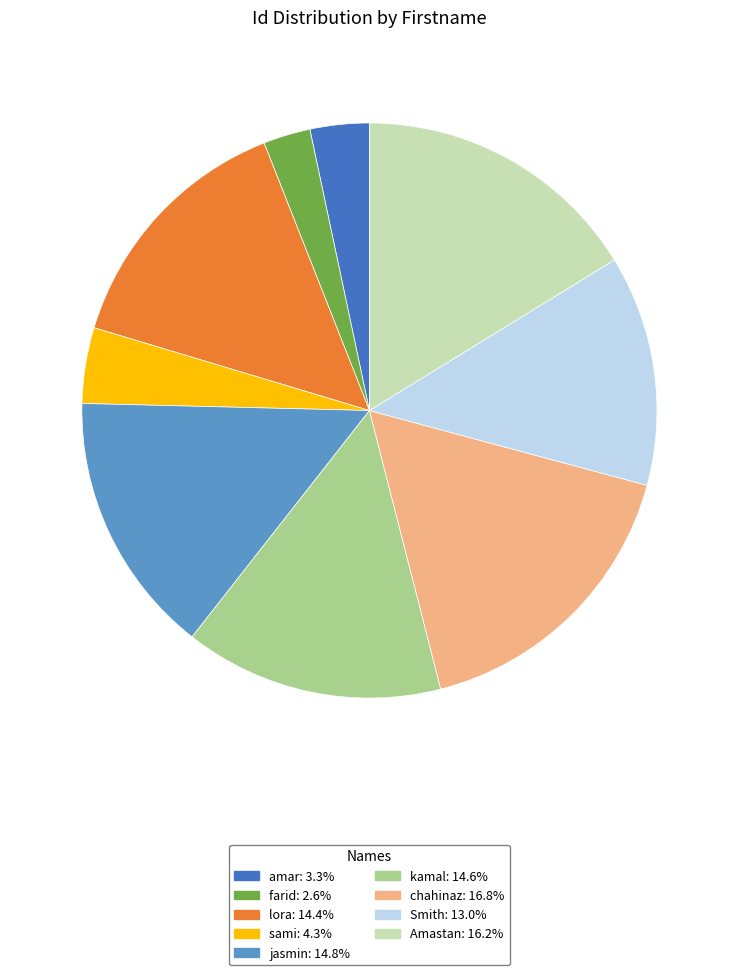

Which category has the biggest portion of the pie?

chahinaz